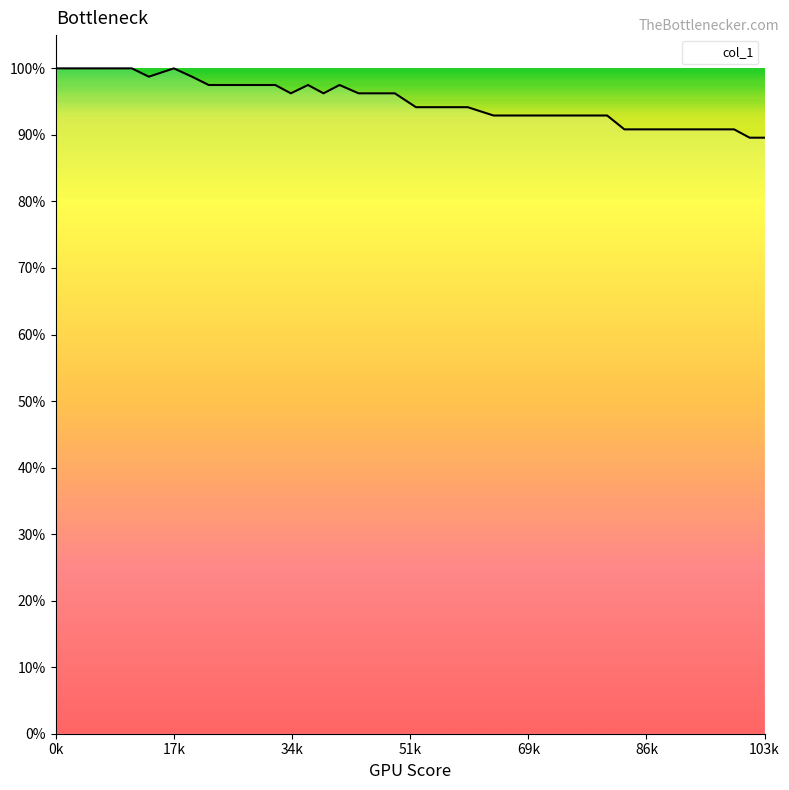

How many points are higher than both their immediate neighbors (excluding endpoints)?

3